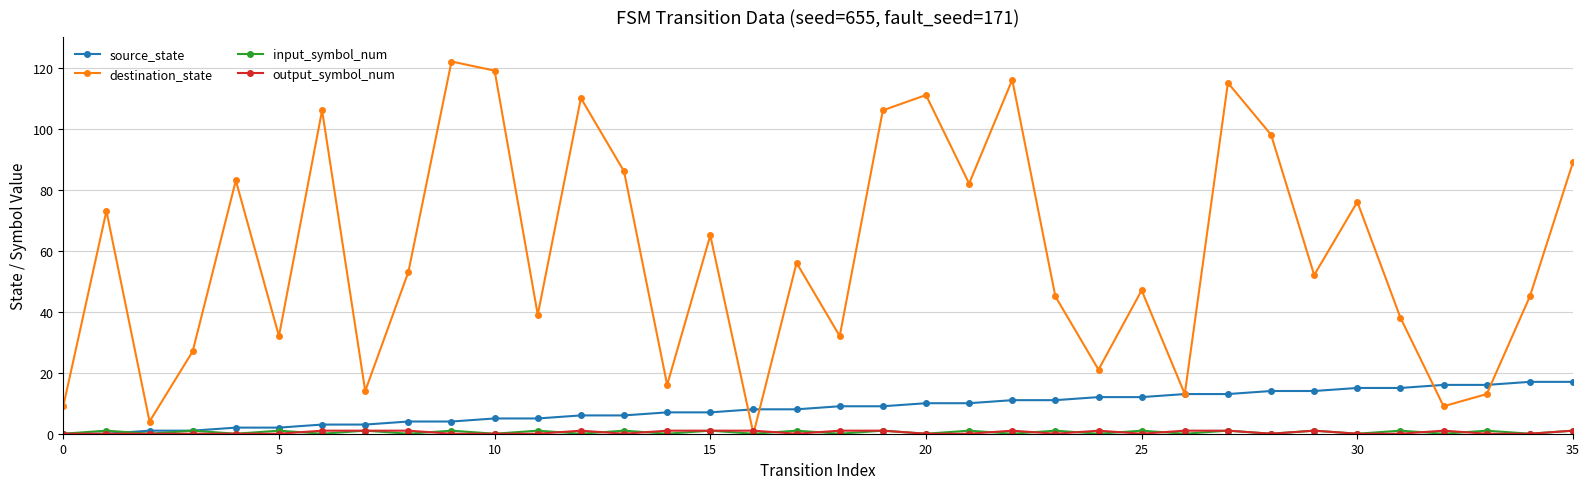

True or false: destination_state has more than 1 interior local peaks.

True